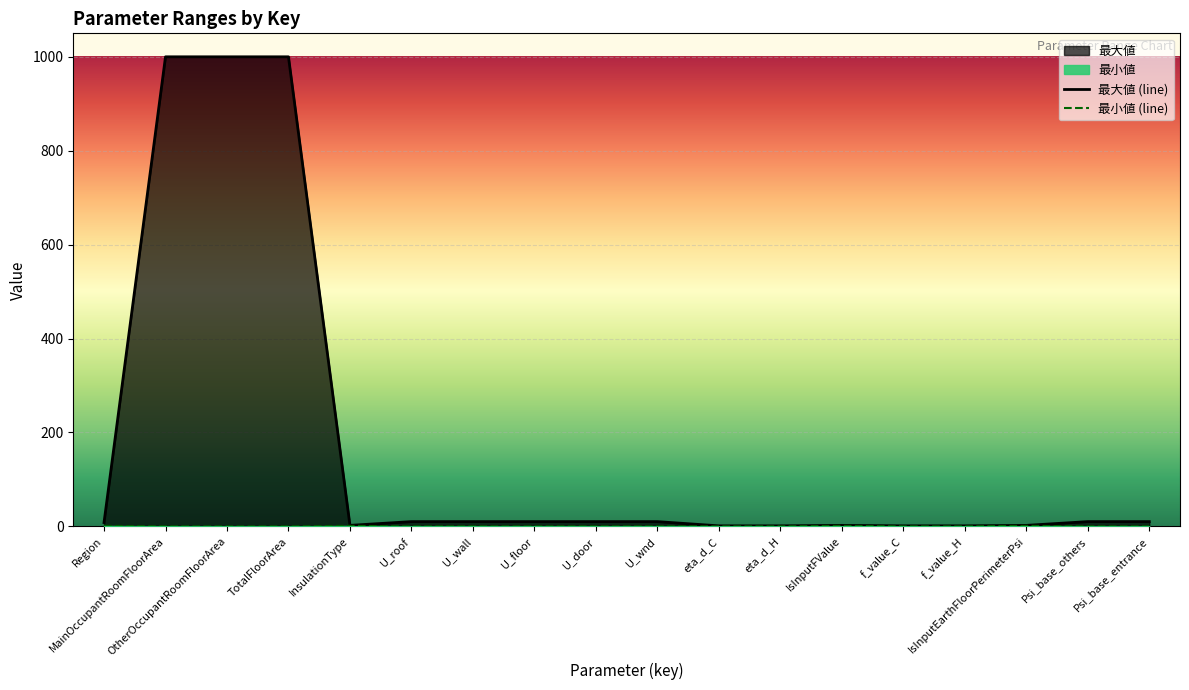

What is the difference between the highest and lowest values at U_wnd?

10.0